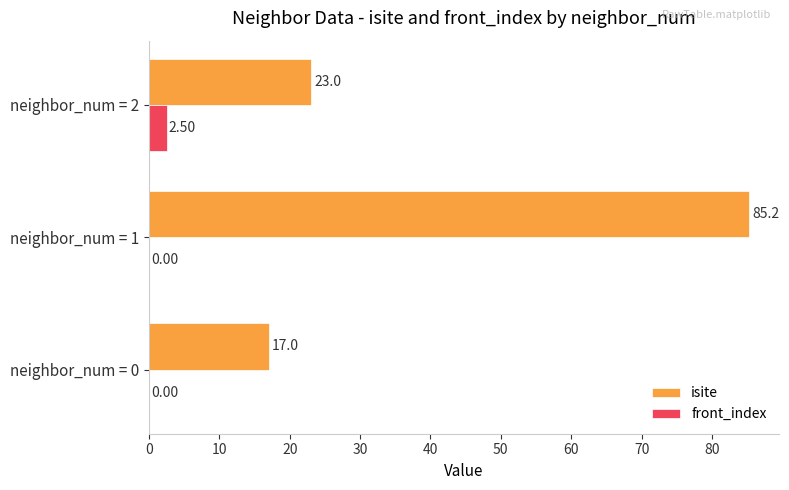

Which series has the largest total across all categories?

isite